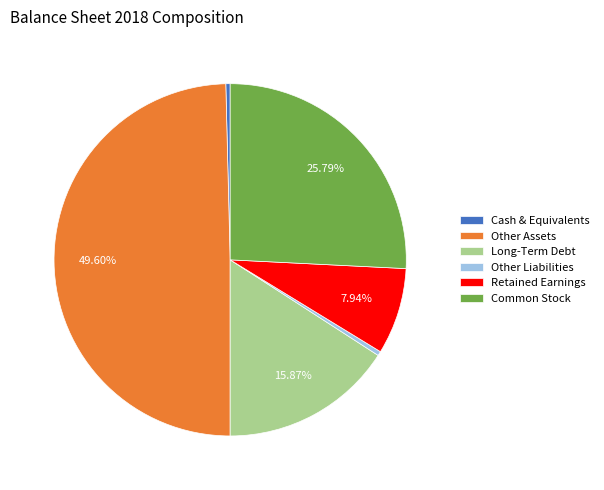

What portion of the pie excludes Common Stock?

74.2%